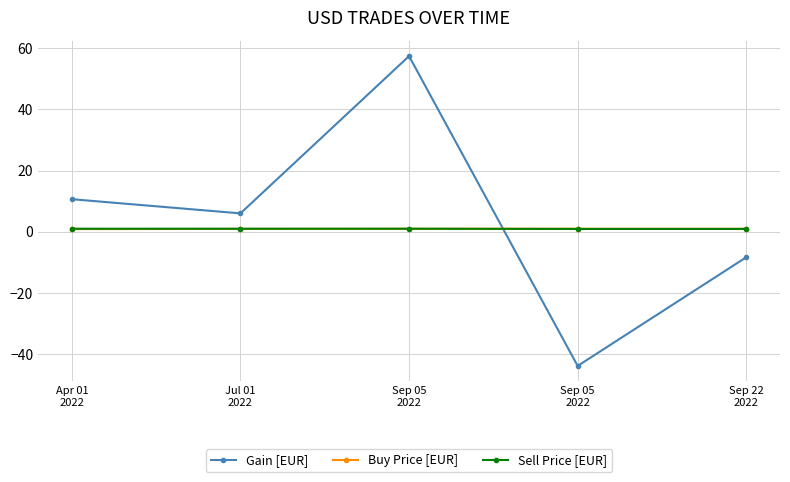

True or false: Sell Price [EUR] and Gain [EUR] cross at least once.

True